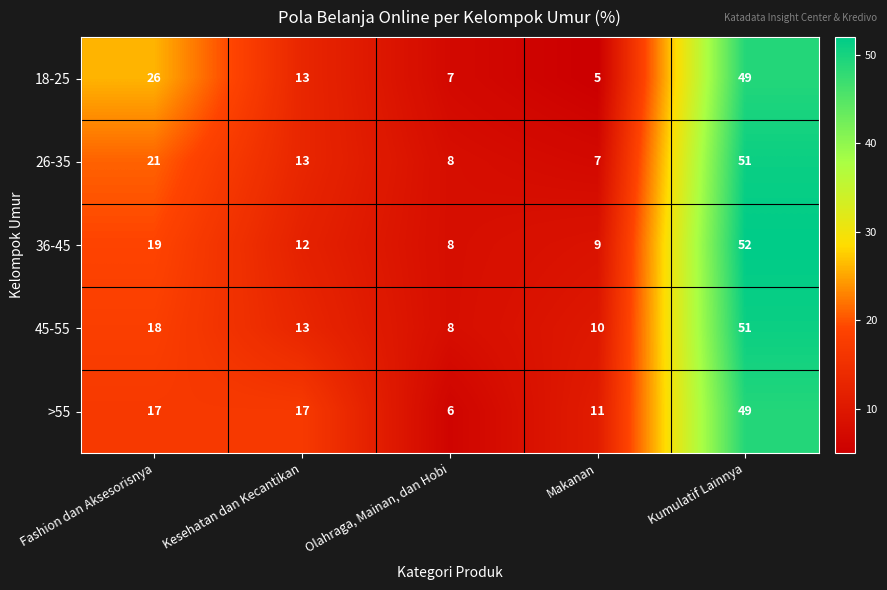

Reading left to right, what are all the values shown in this chart?

18-25: 26	13	7	5	49
26-35: 21	13	8	7	51
36-45: 19	12	8	9	52
45-55: 18	13	8	10	51
>55: 17	17	6	11	49